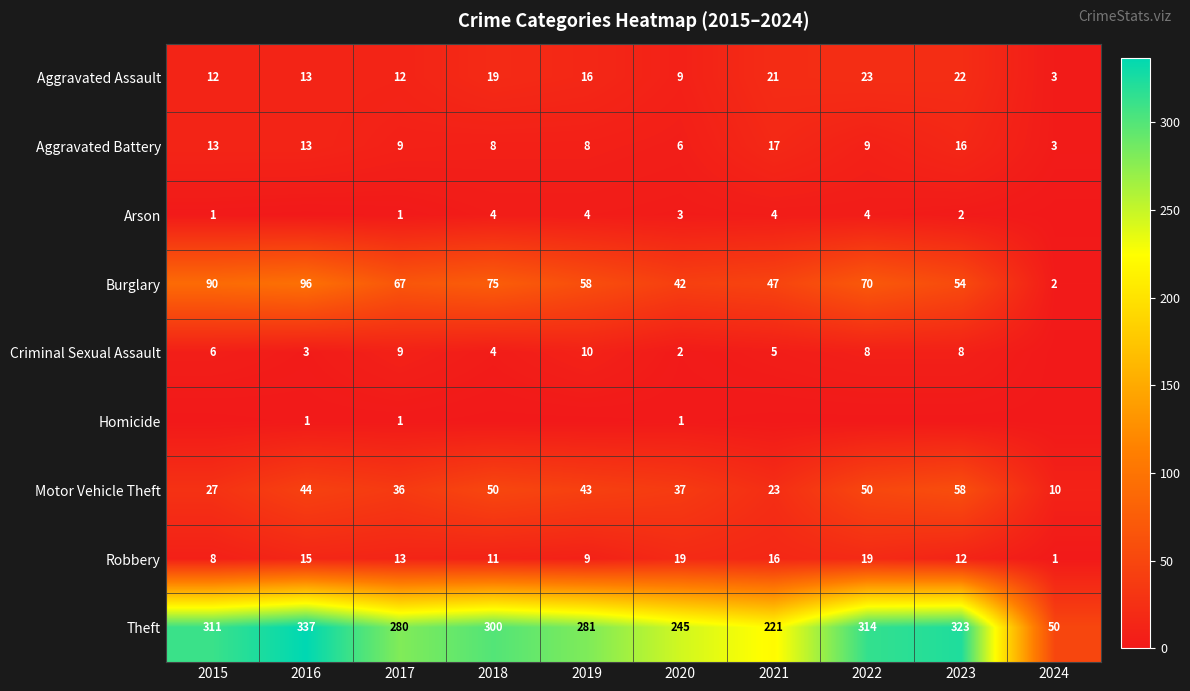

What is the lowest value of the Motor Vehicle Theft series?

10